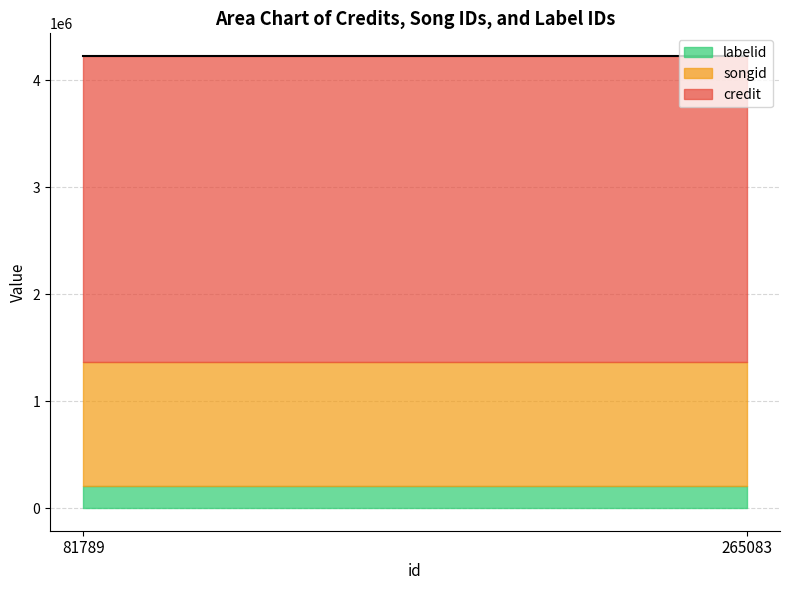

What is the sum of all credit values?

11443532